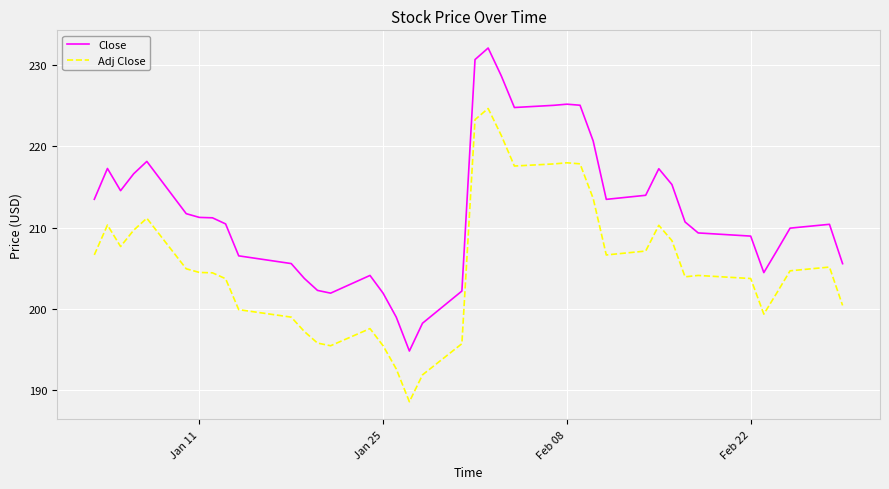

Which series has the largest total across all categories?

Close